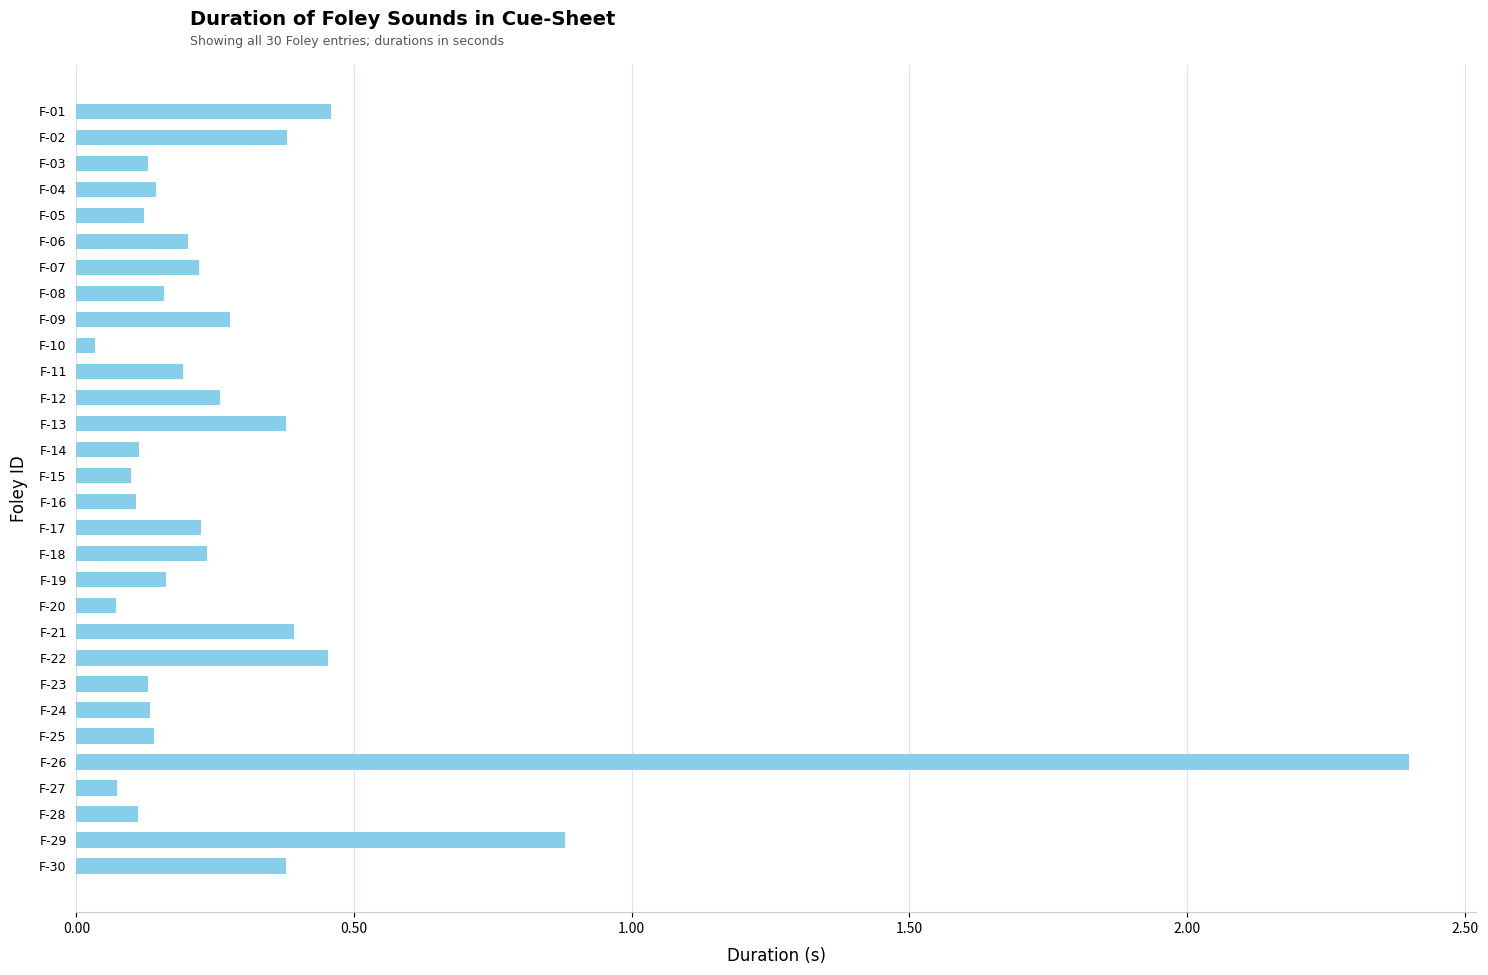

What is the change in value from F-21 to F-29?

+0.5